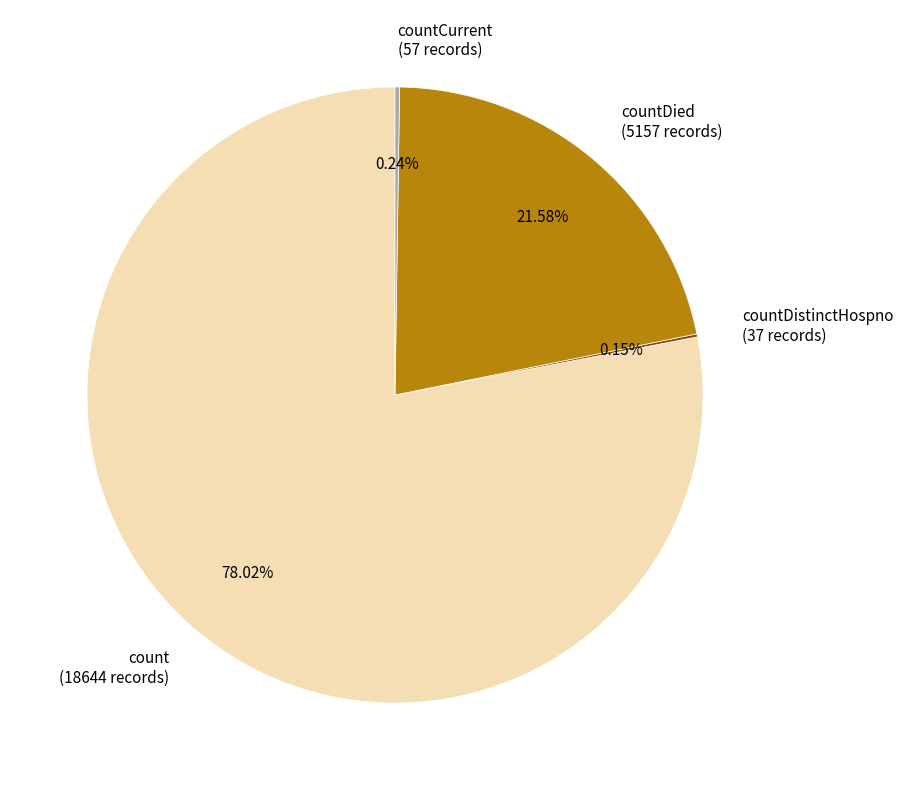

Which has a higher value, countDied (5157 records) or count (18644 records)?

count (18644 records)